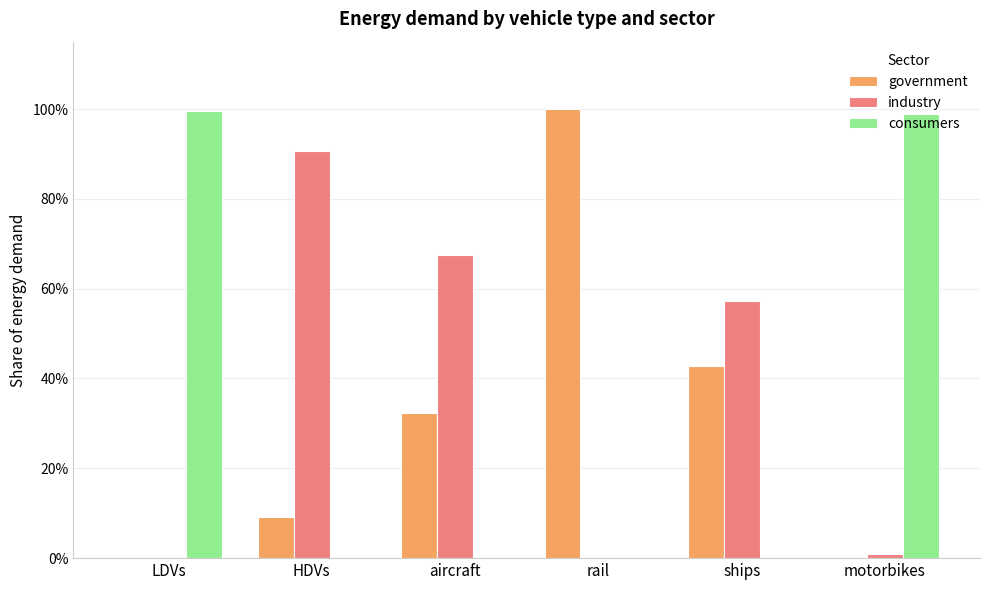

What is the maximum value shown in the chart?

1.0